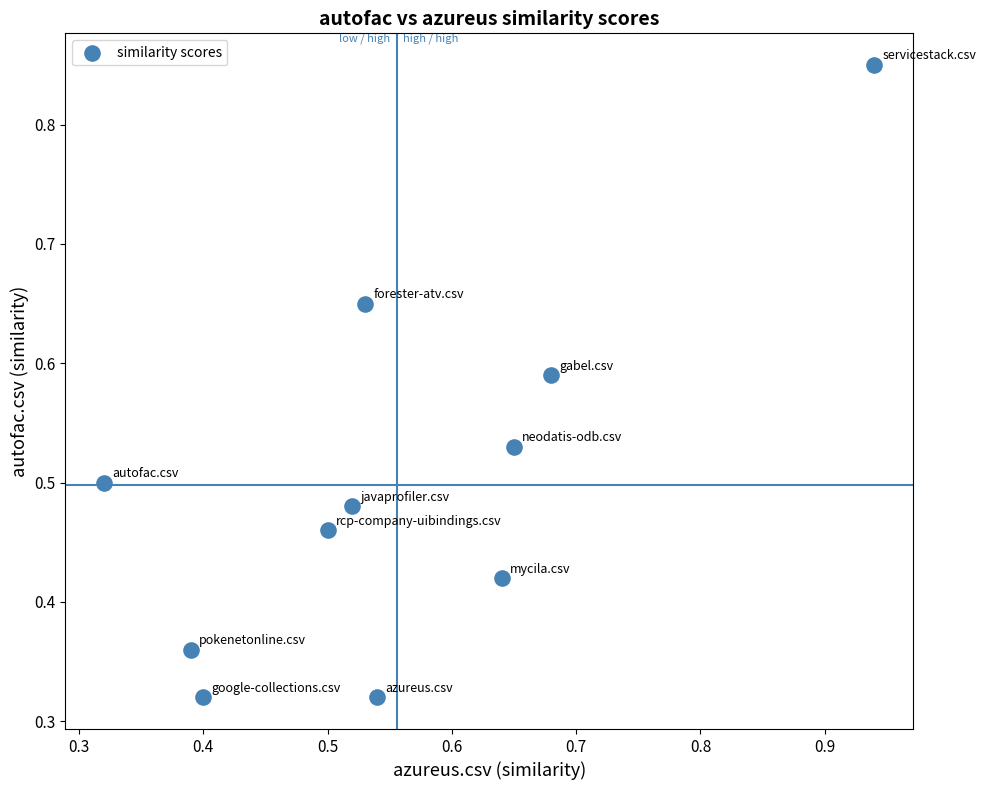

How many data points are displayed?

11